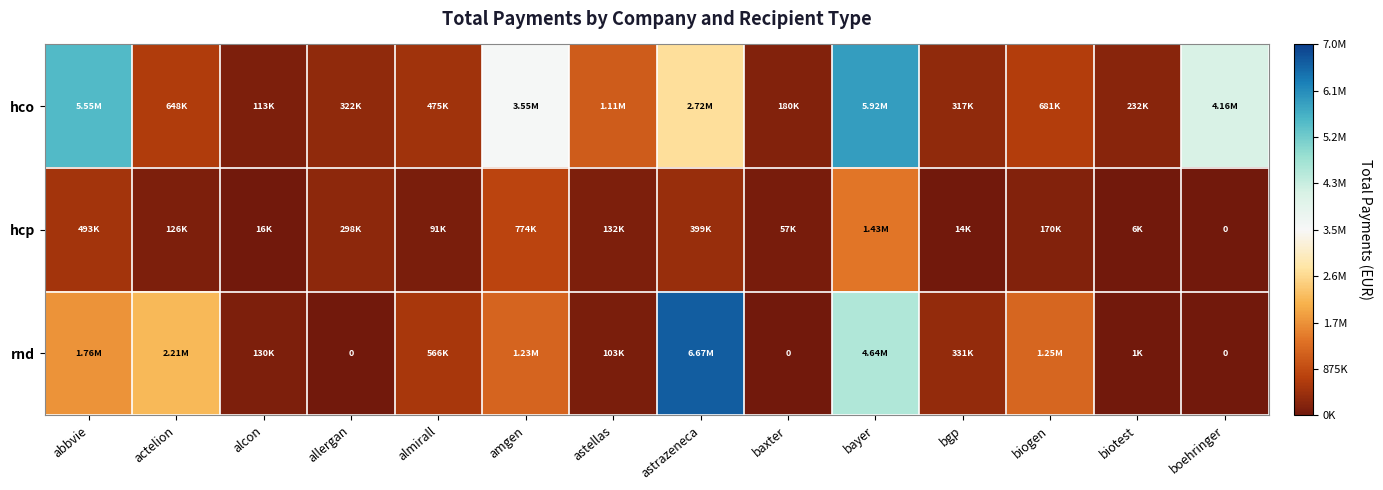

Is the value of hcp at astrazeneca greater than the value of rnd at astrazeneca?

No